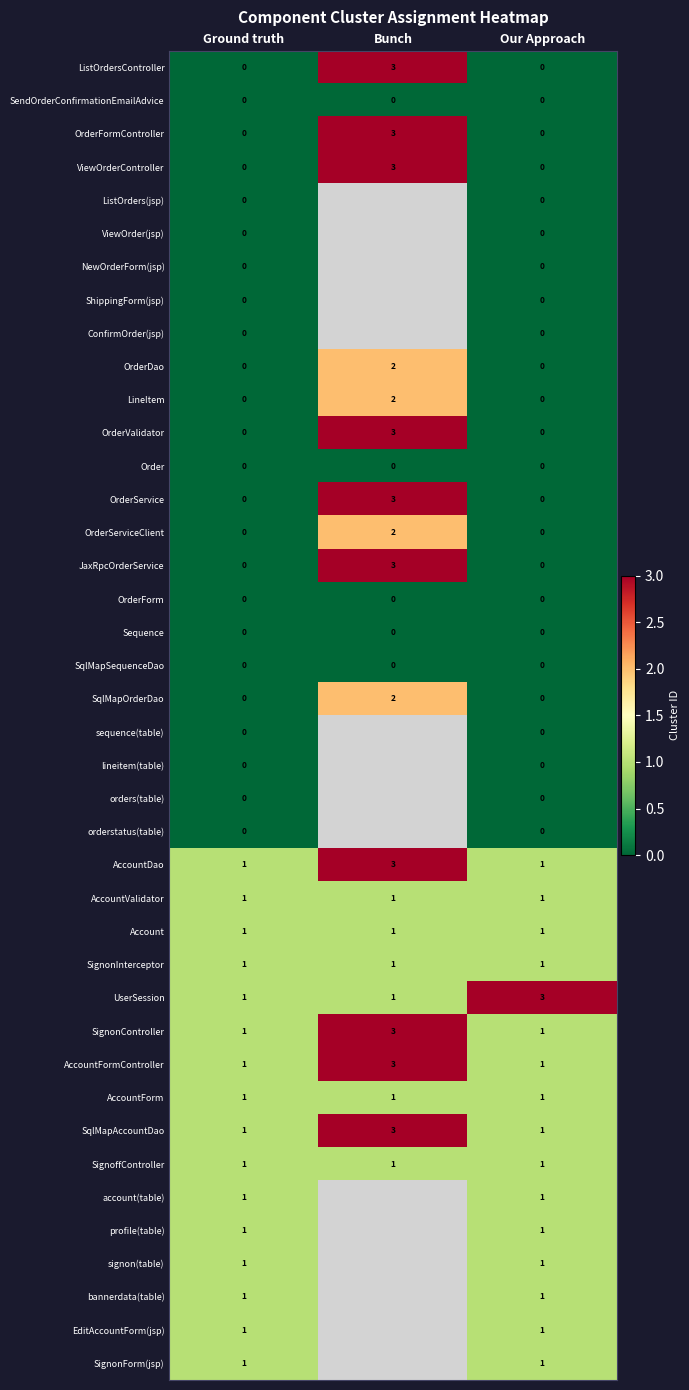

How many series are shown in this chart?

40